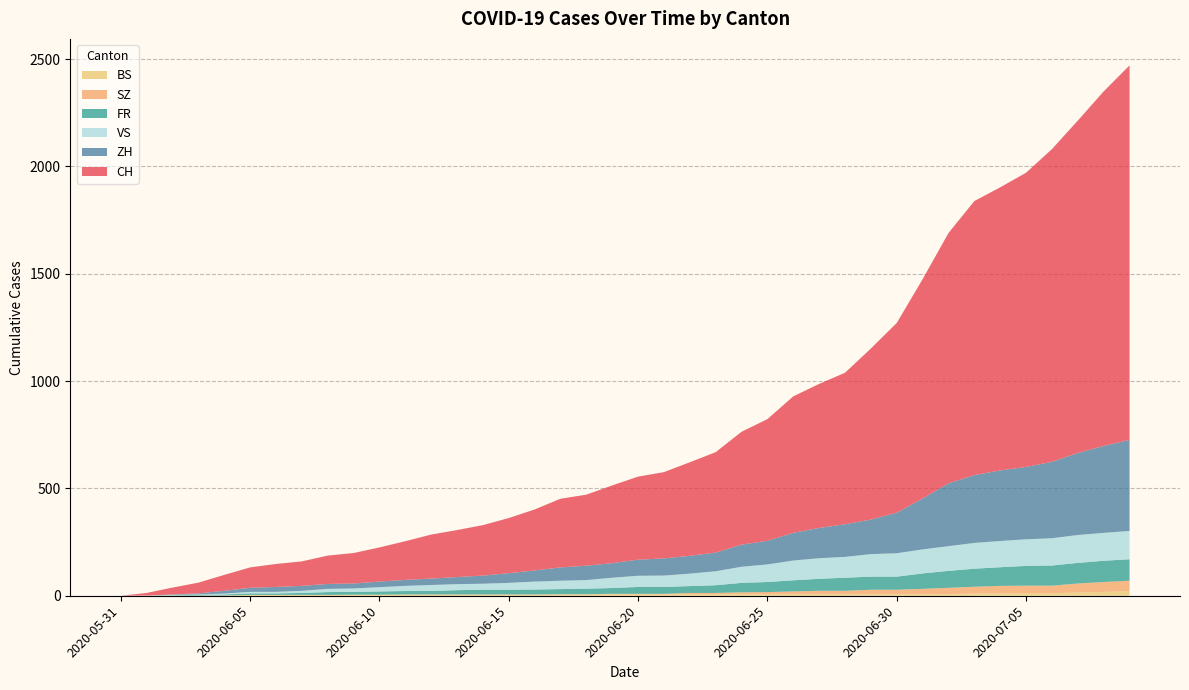

Reading left to right, what are all the values shown in this chart?

CH: 2020-05-31=0	2020-06-01=12	2020-06-02=32	2020-06-03=50	2020-06-04=74	2020-06-05=95	2020-06-06=107	2020-06-07=114	2020-06-08=132	2020-06-09=142	2020-06-10=159	2020-06-11=180	2020-06-12=205	2020-06-13=219	2020-06-14=235	2020-06-15=257	2020-06-16=284	2020-06-17=320	2020-06-18=331	2020-06-19=362	2020-06-20=387	2020-06-21=402	2020-06-22=436	2020-06-23=468	2020-06-24=526	2020-06-25=567	2020-06-26=636	2020-06-27=671	2020-06-28=706	2020-06-29=797	2020-06-30=884	2020-07-01=1022	2020-07-02=1166	2020-07-03=1277	2020-07-04=1319	2020-07-05=1371	2020-07-06=1457	2020-07-07=1549	2020-07-08=1652	2020-07-09=1745
ZH: 2020-05-31=0	2020-06-01=0	2020-06-02=2	2020-06-03=5	2020-06-04=13	2020-06-05=19	2020-06-06=23	2020-06-07=23	2020-06-08=23	2020-06-09=23	2020-06-10=26	2020-06-11=28	2020-06-12=30	2020-06-13=33	2020-06-14=38	2020-06-15=45	2020-06-16=52	2020-06-17=62	2020-06-18=67	2020-06-19=68	2020-06-20=75	2020-06-21=80	2020-06-22=83	2020-06-23=87	2020-06-24=103	2020-06-25=110	2020-06-26=129	2020-06-27=141	2020-06-28=152	2020-06-29=161	2020-06-30=189	2020-07-01=237	2020-07-02=293	2020-07-03=316	2020-07-04=329	2020-07-05=337	2020-07-06=356	2020-07-07=382	2020-07-08=405	2020-07-09=424
FR: 2020-05-31=0	2020-06-01=0	2020-06-02=2	2020-06-03=3	2020-06-04=5	2020-06-05=7	2020-06-06=7	2020-06-07=9	2020-06-08=13	2020-06-09=13	2020-06-10=15	2020-06-11=16	2020-06-12=16	2020-06-13=20	2020-06-14=22	2020-06-15=22	2020-06-16=23	2020-06-17=24	2020-06-18=26	2020-06-19=27	2020-06-20=32	2020-06-21=32	2020-06-22=32	2020-06-23=36	2020-06-24=44	2020-06-25=47	2020-06-26=52	2020-06-27=56	2020-06-28=61	2020-06-29=61	2020-06-30=61	2020-07-01=72	2020-07-02=79	2020-07-03=84	2020-07-04=87	2020-07-05=92	2020-07-06=94	2020-07-07=96	2020-07-08=99	2020-07-09=100
BS: 2020-05-31=0	2020-06-01=0	2020-06-02=0	2020-06-03=1	2020-06-04=1	2020-06-05=4	2020-06-06=4	2020-06-07=4	2020-06-08=4	2020-06-09=5	2020-06-10=5	2020-06-11=5	2020-06-12=5	2020-06-13=5	2020-06-14=5	2020-06-15=5	2020-06-16=5	2020-06-17=6	2020-06-18=6	2020-06-19=7	2020-06-20=7	2020-06-21=7	2020-06-22=7	2020-06-23=7	2020-06-24=7	2020-06-25=7	2020-06-26=7	2020-06-27=7	2020-06-28=7	2020-06-29=7	2020-06-30=7	2020-07-01=7	2020-07-02=8	2020-07-03=10	2020-07-04=11	2020-07-05=12	2020-07-06=12	2020-07-07=15	2020-07-08=18	2020-07-09=21
SZ: 2020-05-31=0	2020-06-01=0	2020-06-02=0	2020-06-03=0	2020-06-04=0	2020-06-05=0	2020-06-06=0	2020-06-07=0	2020-06-08=0	2020-06-09=0	2020-06-10=0	2020-06-11=1	2020-06-12=1	2020-06-13=1	2020-06-14=1	2020-06-15=1	2020-06-16=1	2020-06-17=1	2020-06-18=1	2020-06-19=2	2020-06-20=2	2020-06-21=2	2020-06-22=6	2020-06-23=6	2020-06-24=9	2020-06-25=10	2020-06-26=13	2020-06-27=16	2020-06-28=16	2020-06-29=21	2020-06-30=21	2020-07-01=25	2020-07-02=29	2020-07-03=32	2020-07-04=35	2020-07-05=35	2020-07-06=35	2020-07-07=42	2020-07-08=46	2020-07-09=49
VS: 2020-05-31=0	2020-06-01=1	2020-06-02=2	2020-06-03=2	2020-06-04=4	2020-06-05=7	2020-06-06=7	2020-06-07=10	2020-06-08=15	2020-06-09=16	2020-06-10=20	2020-06-11=24	2020-06-12=28	2020-06-13=28	2020-06-14=28	2020-06-15=32	2020-06-16=37	2020-06-17=39	2020-06-18=40	2020-06-19=48	2020-06-20=52	2020-06-21=53	2020-06-22=58	2020-06-23=65	2020-06-24=75	2020-06-25=82	2020-06-26=92	2020-06-27=96	2020-06-28=97	2020-06-29=105	2020-06-30=109	2020-07-01=112	2020-07-02=115	2020-07-03=120	2020-07-04=122	2020-07-05=124	2020-07-06=127	2020-07-07=130	2020-07-08=130	2020-07-09=132